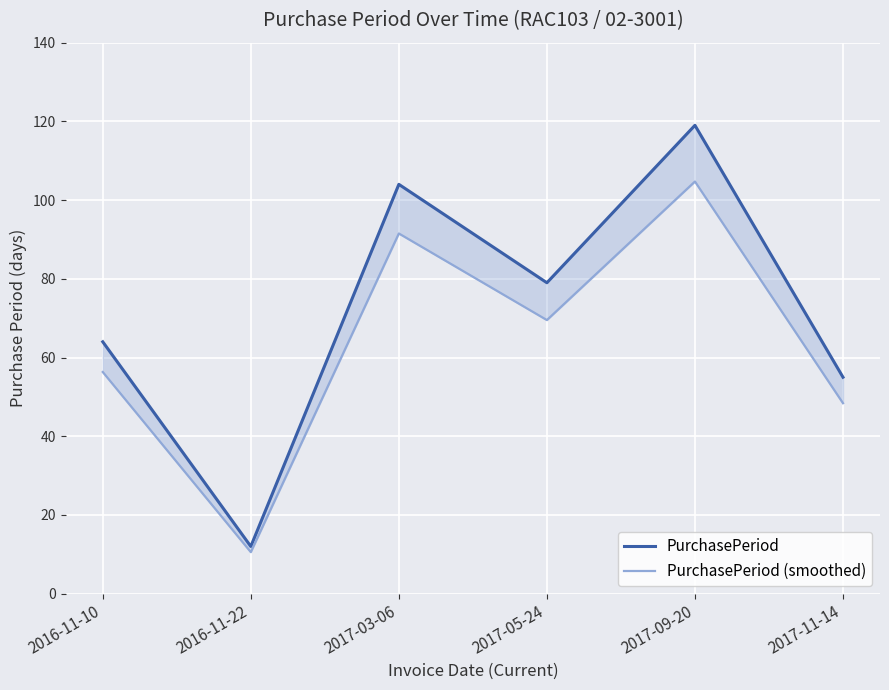

True or false: PurchasePeriod and PurchasePeriod (smoothed) cross at least once.

False